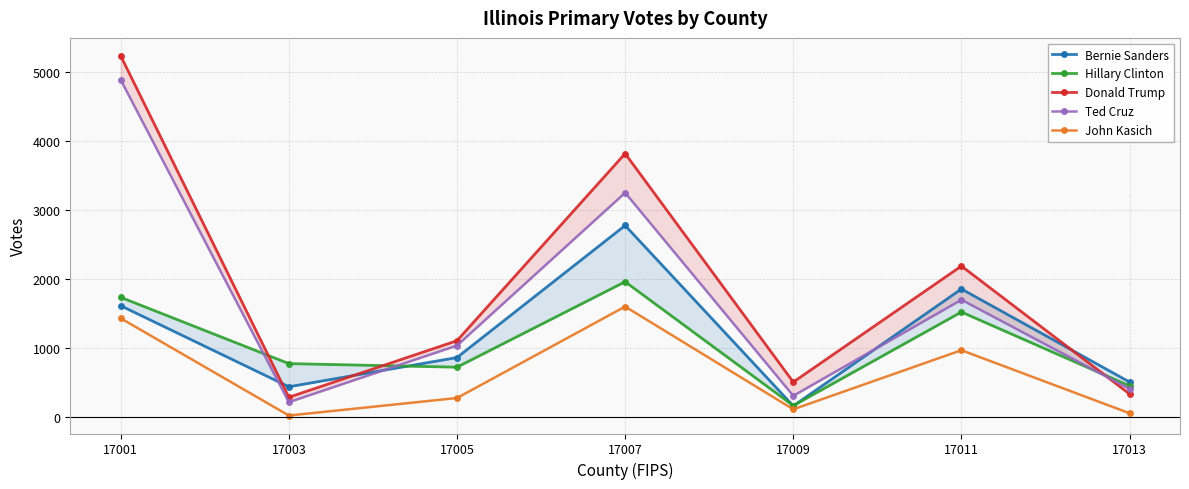

Which series changed the most between 17003 and 17011?

Donald Trump